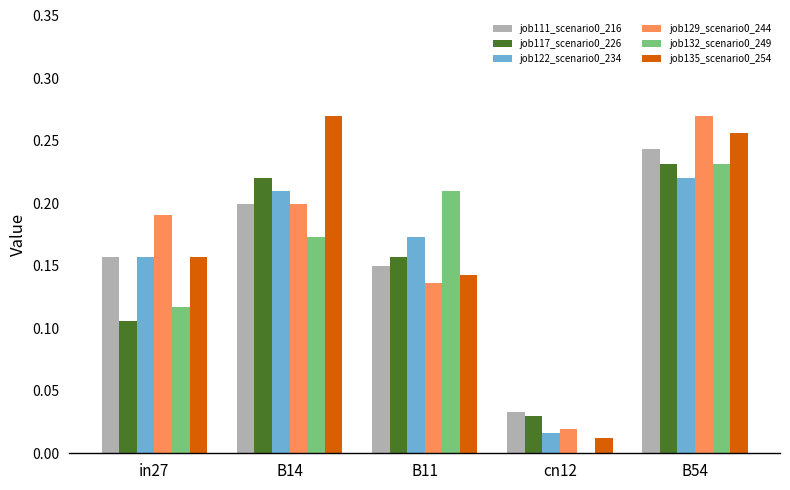

Is the value of job122_scenario0_234 at B14 greater than the value of job135_scenario0_254 at in27?

Yes